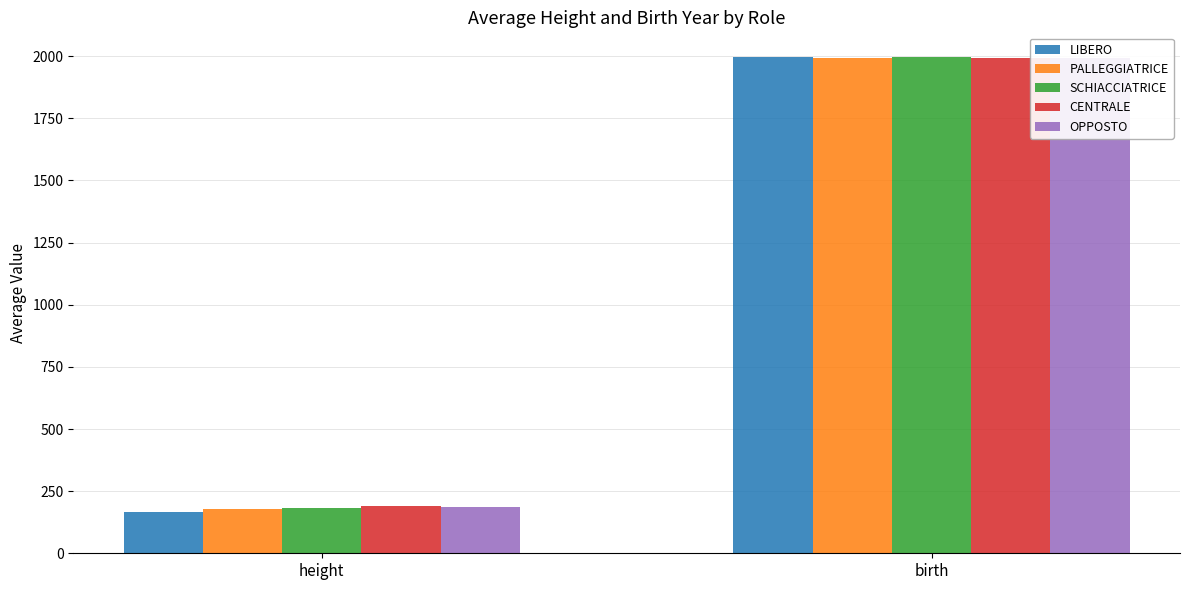

Reading left to right, list all the values displayed in this chart.

LIBERO: height=167.0	birth=1996.3
PALLEGGIATRICE: height=179.6	birth=1992.8
SCHIACCIATRICE: height=183.8	birth=1995.2
CENTRALE: height=189.5	birth=1993.7
OPPOSTO: height=185.4	birth=1993.9